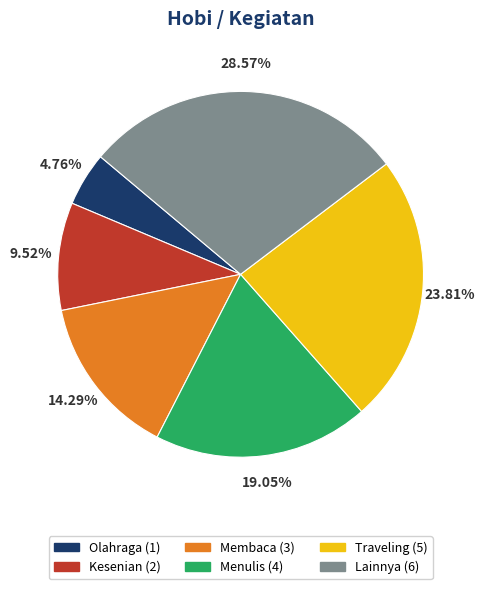

How many segments does this pie chart have?

6